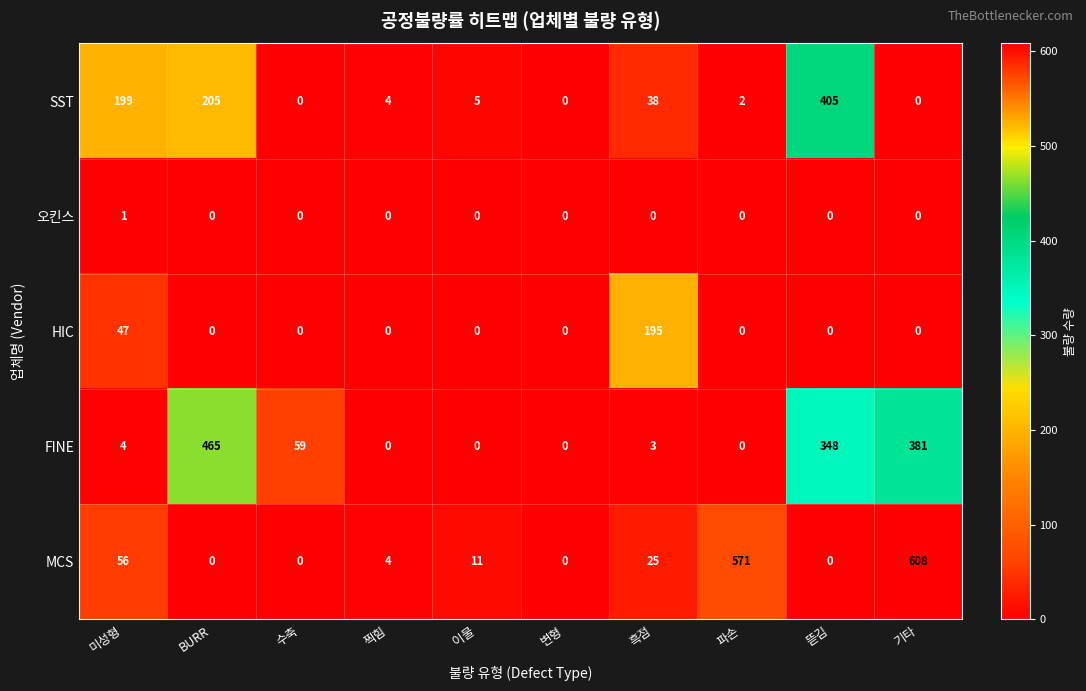

Which label corresponds to the largest value in the chart?

기타